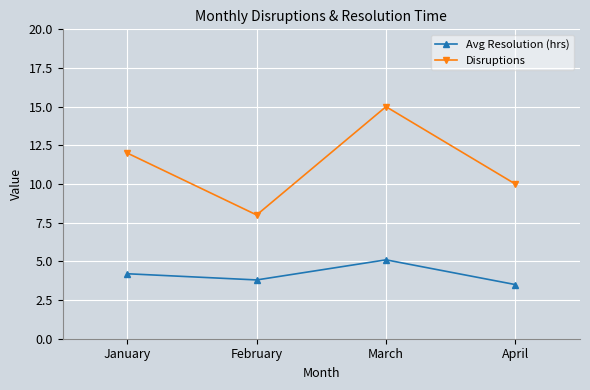

The value of Disruptions at January is 12.0. True or false?

True